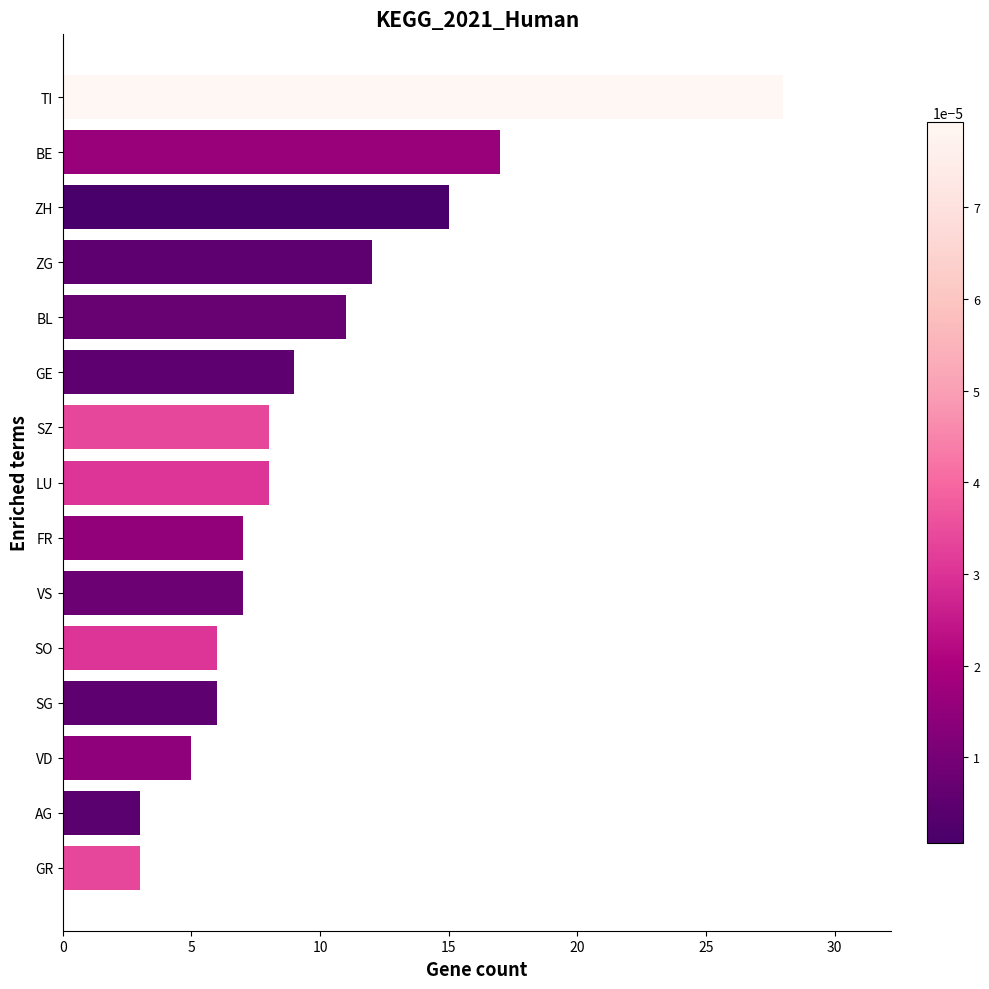

What is the maximum value shown in the chart?

28